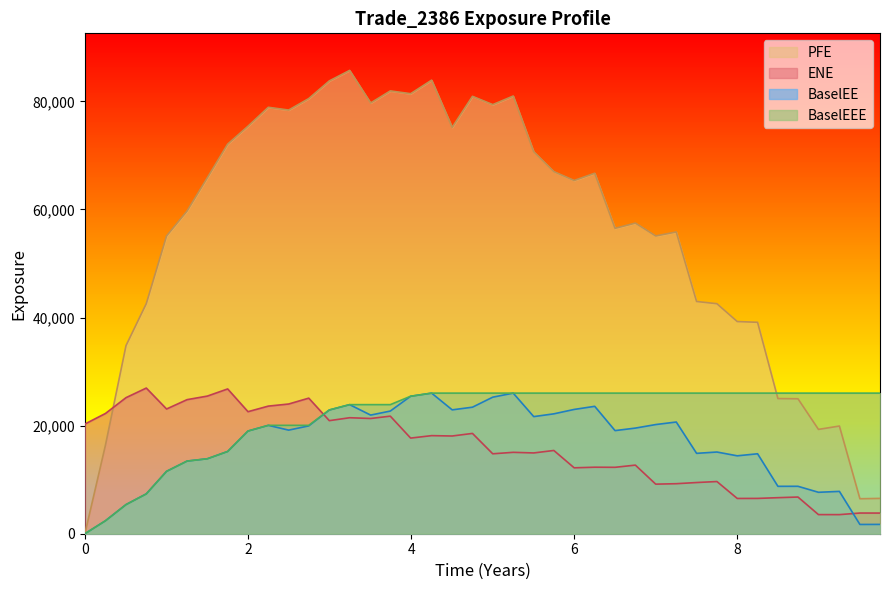

The value of BaselEE at 6 is 7852.2. True or false?

False